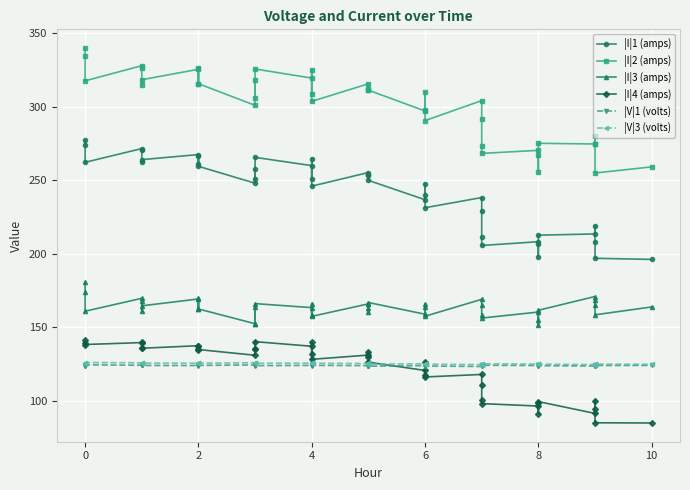

List the series in order of their peak value, lowest first.

|V|1 (volts), |V|3 (volts), |I|4 (amps), |I|3 (amps), |I|1 (amps), |I|2 (amps)